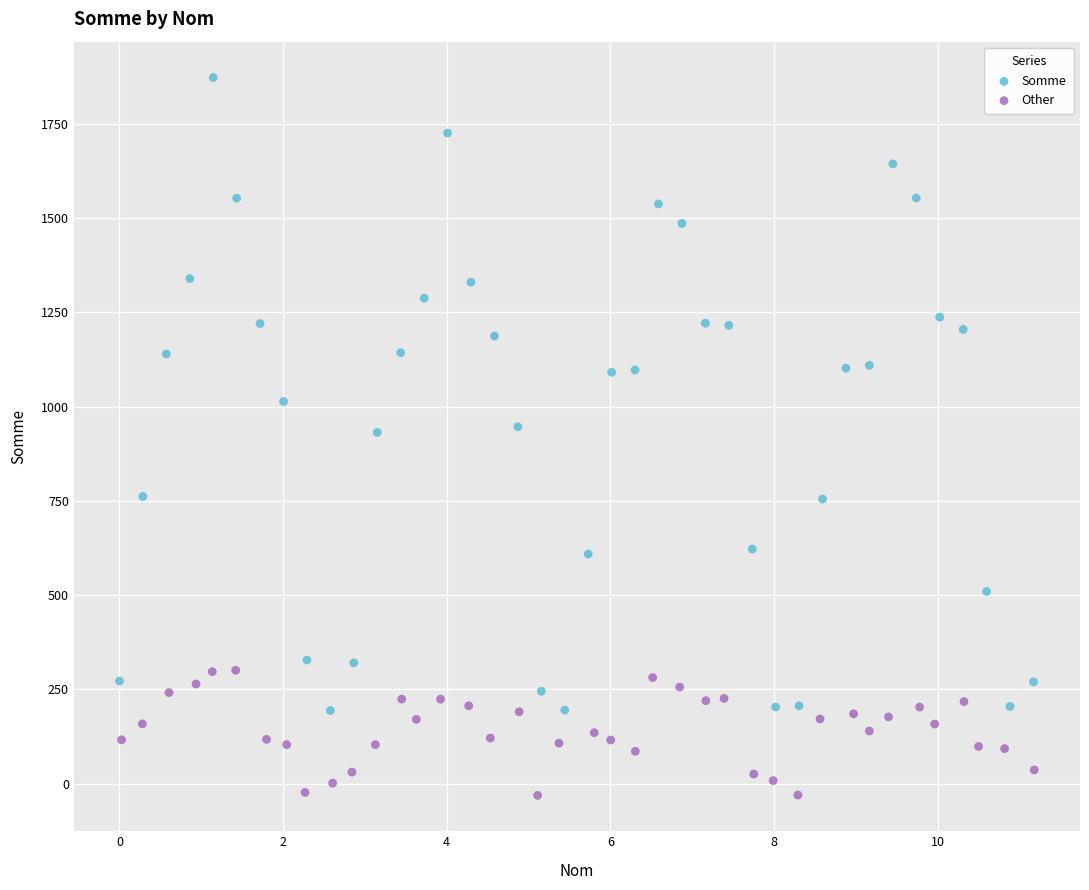

Which series has the widest spread of Y values?

Somme